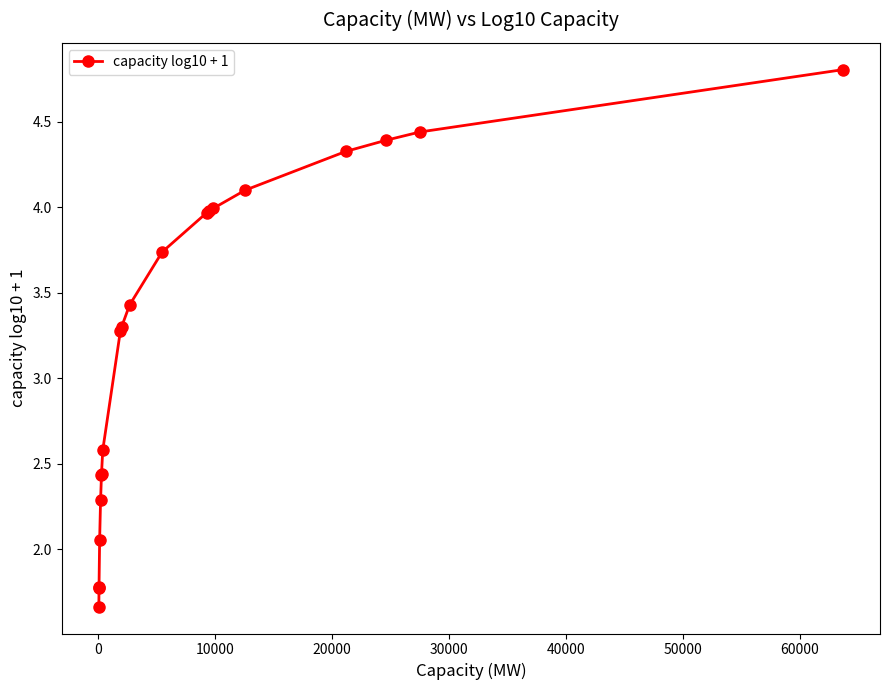

What is the value of the 17th point from the left?

4.3